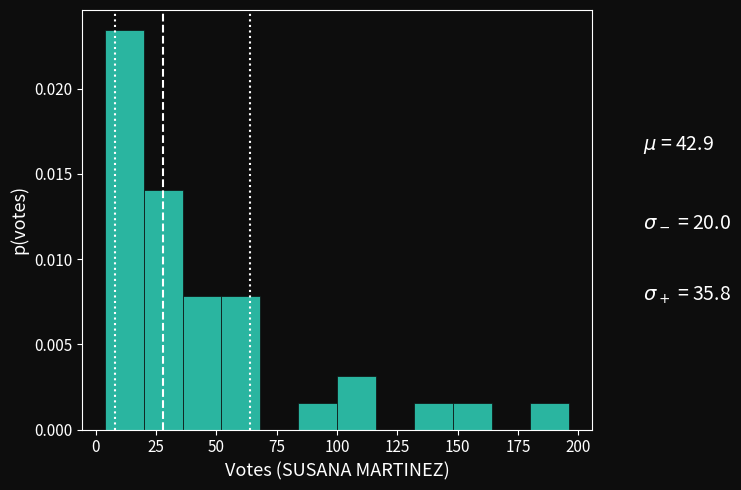

Around what value on the x-axis is the tallest bar? Give the approximate position of its centre, as read against the axis.

10